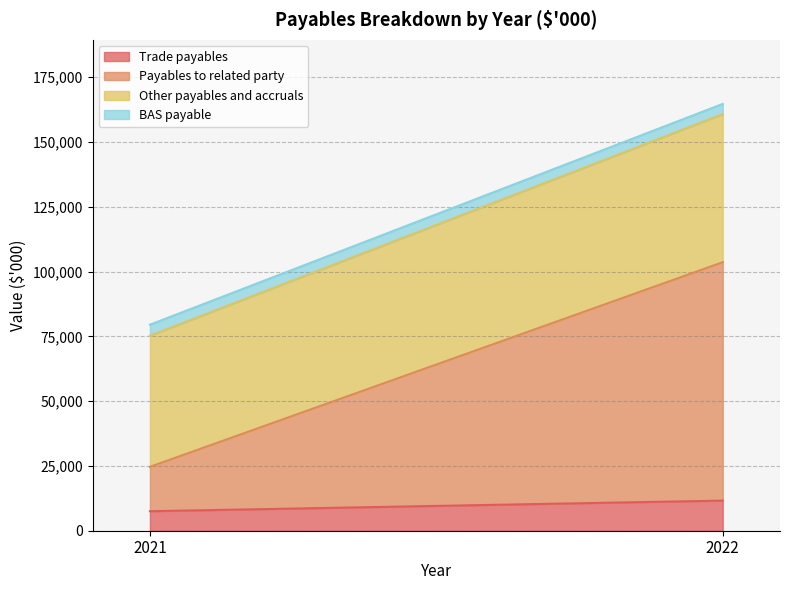

Which series has the largest total across all categories?

Payables to related party